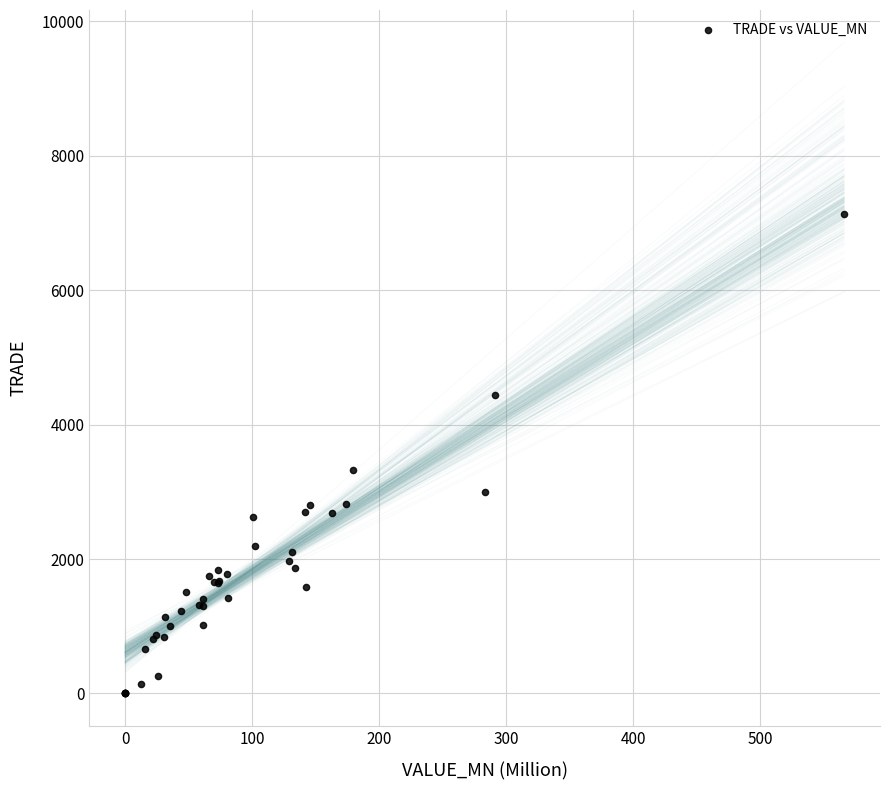

What Y value in the scatter plot is closest to 3564?

3331